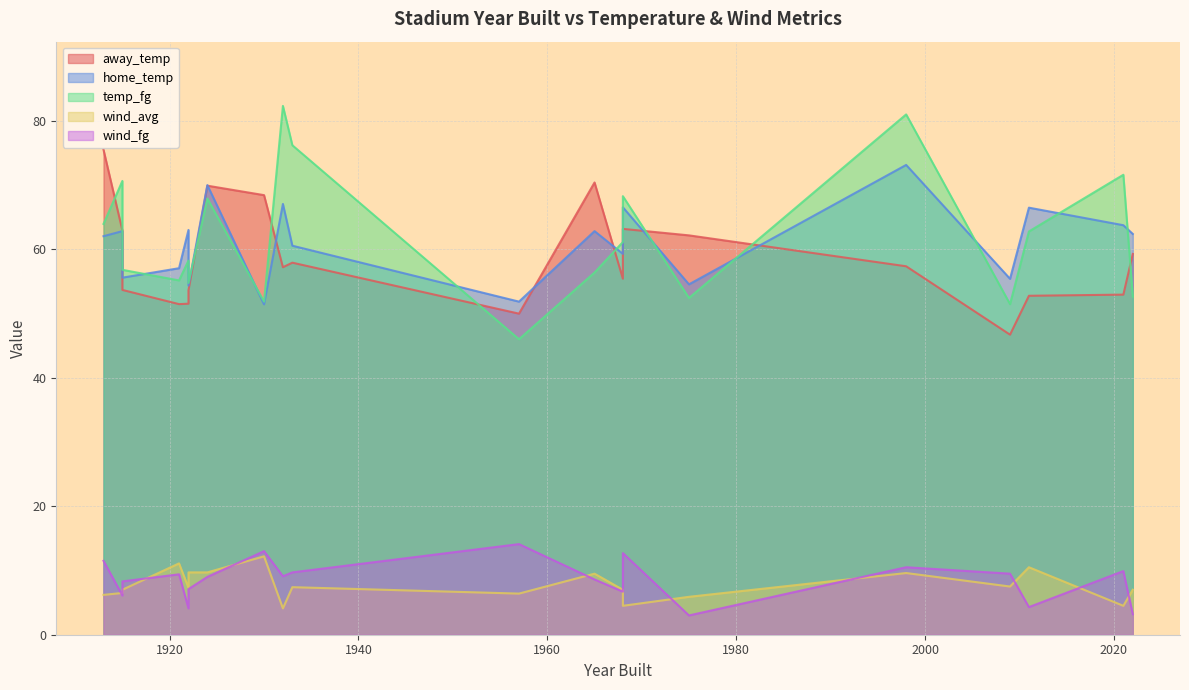

What is the sum of the home_temp values at 1968 and 1933?

127.0